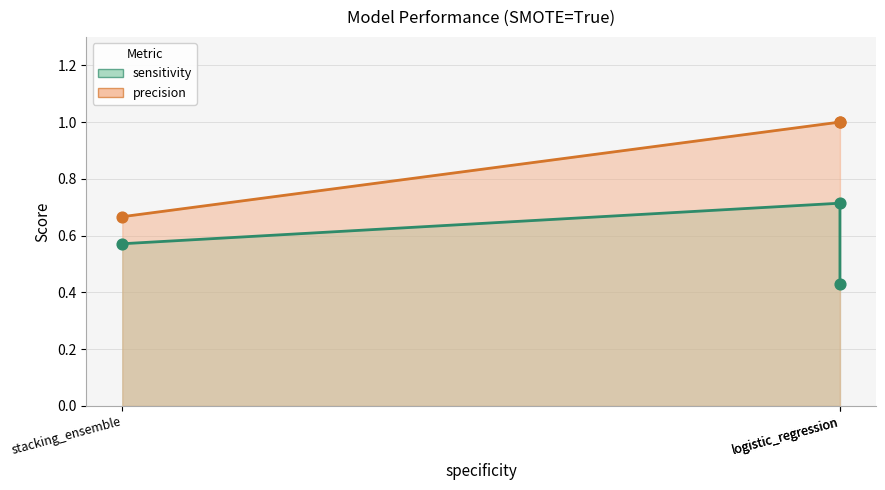

Which series has the largest total across all categories?

precision